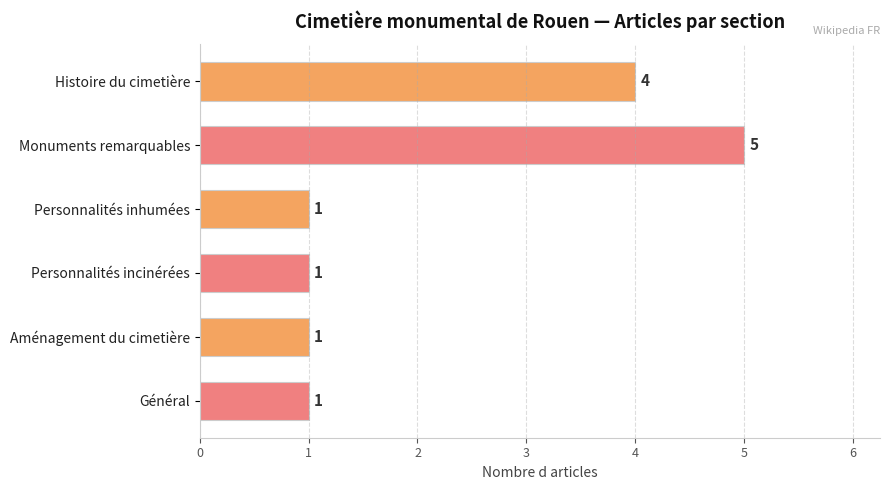

What is the sum of all values?

13